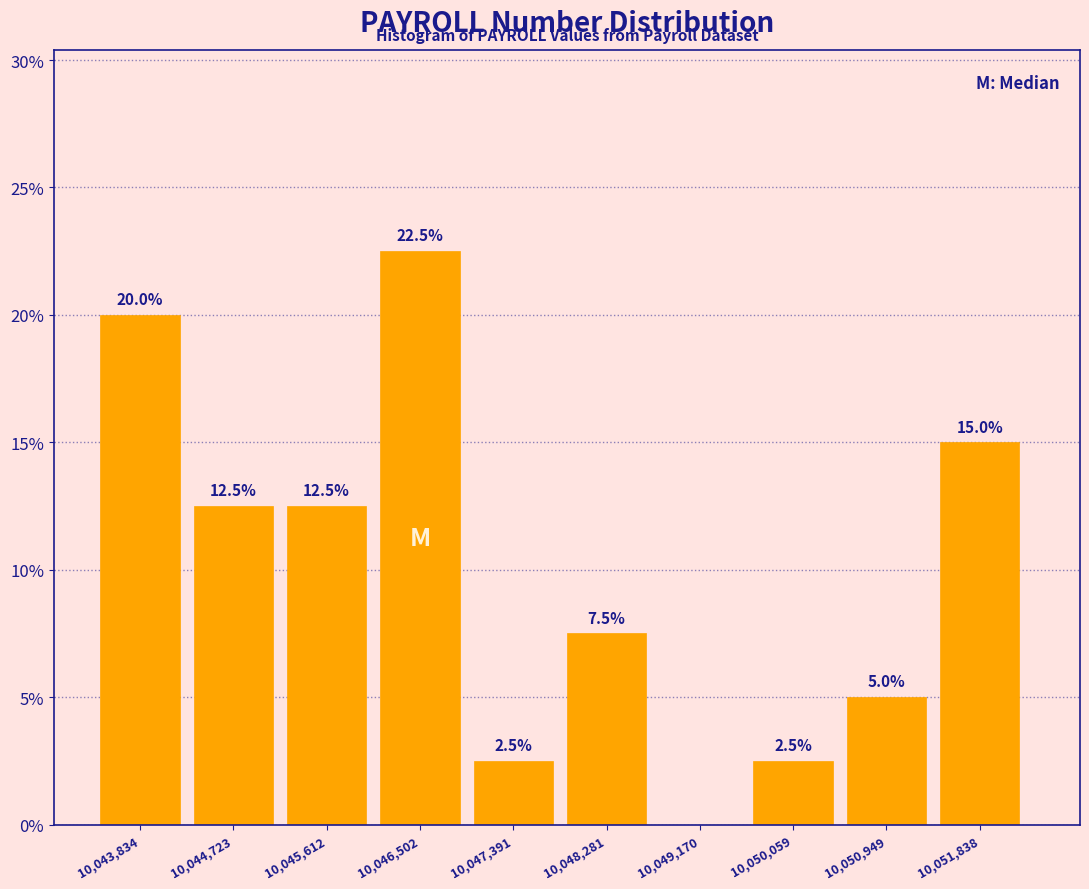

Reading right to left, transcribe all the data shown in this chart.

10,051,838=15.0	10,050,949=5.0	10,050,059=2.5	10,049,170=0.0	10,048,281=7.5	10,047,391=2.5	10,046,502=22.5	10,045,612=12.5	10,044,723=12.5	10,043,834=20.0